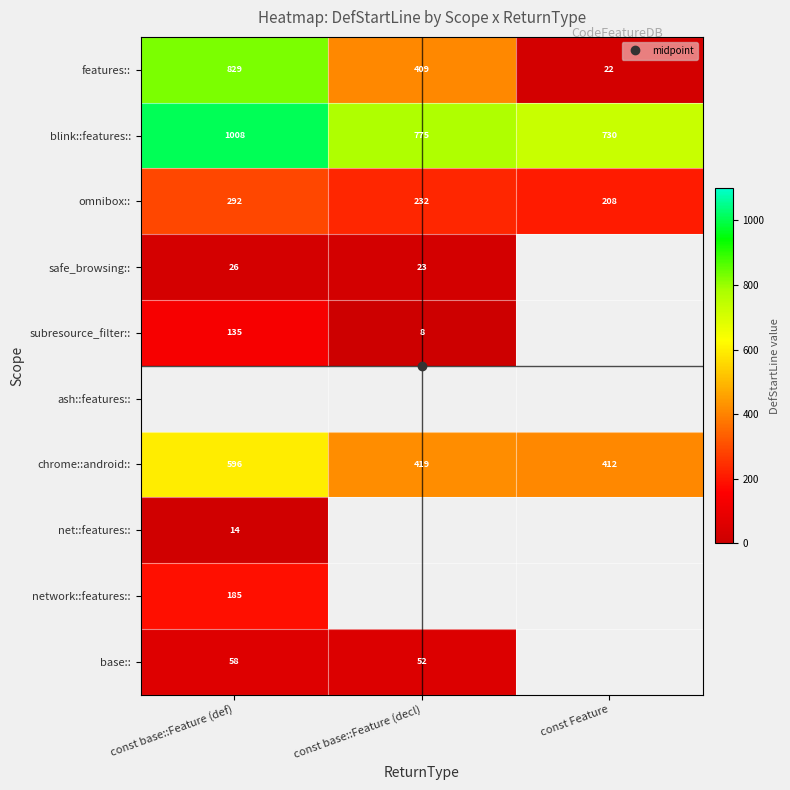

Is it true that base:: equals 58.0 at const base::Feature (def)?

True